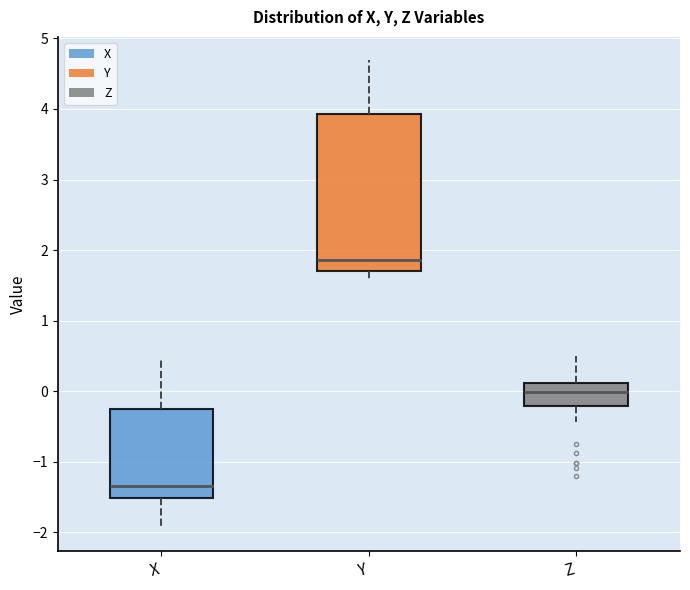

Which box's median line is the highest?

Y